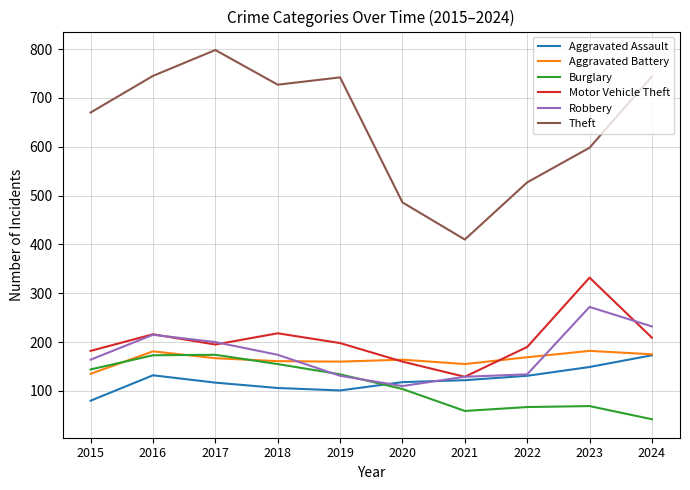

In Burglary, how many points are lower than both neighbors (excluding endpoints)?

1